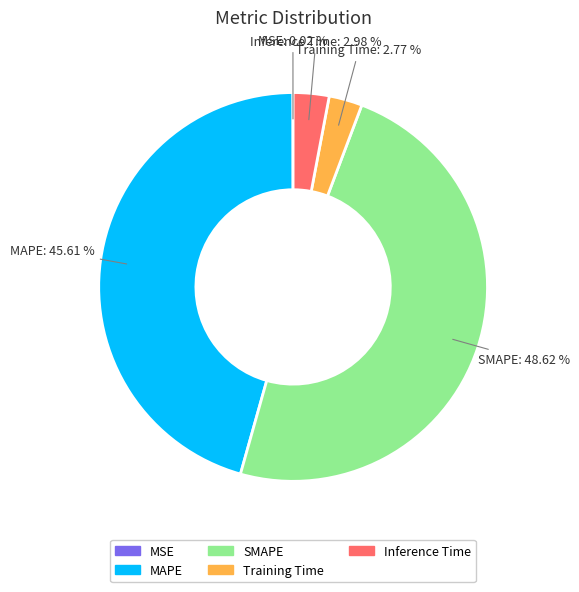

To the nearest percent, what percentage of the pie is MAPE?

46%